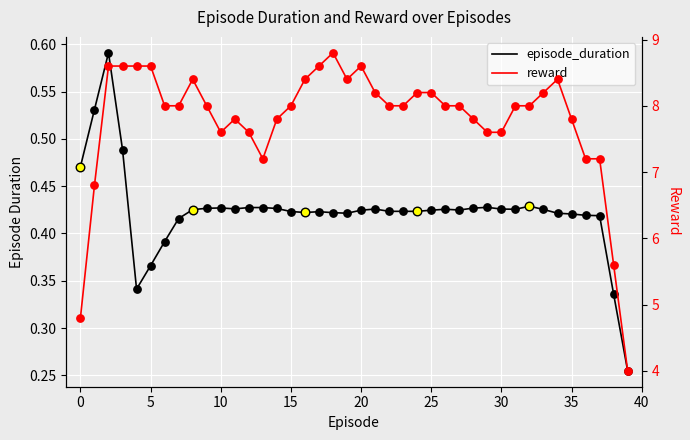

Which series contains the lowest Y value?

episode_duration